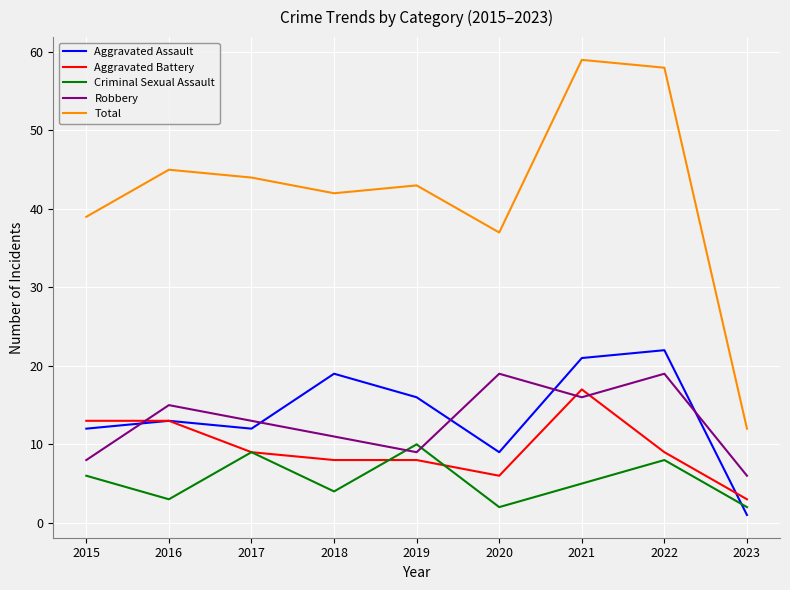

Reading left to right, extract all data points from this chart.

Aggravated Assault: 2015=12	2016=13	2017=12	2018=19	2019=16	2020=9	2021=21	2022=22	2023=1
Aggravated Battery: 2015=13	2016=13	2017=9	2018=8	2019=8	2020=6	2021=17	2022=9	2023=3
Criminal Sexual Assault: 2015=6	2016=3	2017=9	2018=4	2019=10	2020=2	2021=5	2022=8	2023=2
Robbery: 2015=8	2016=15	2017=13	2018=11	2019=9	2020=19	2021=16	2022=19	2023=6
Total: 2015=39	2016=45	2017=44	2018=42	2019=43	2020=37	2021=59	2022=58	2023=12